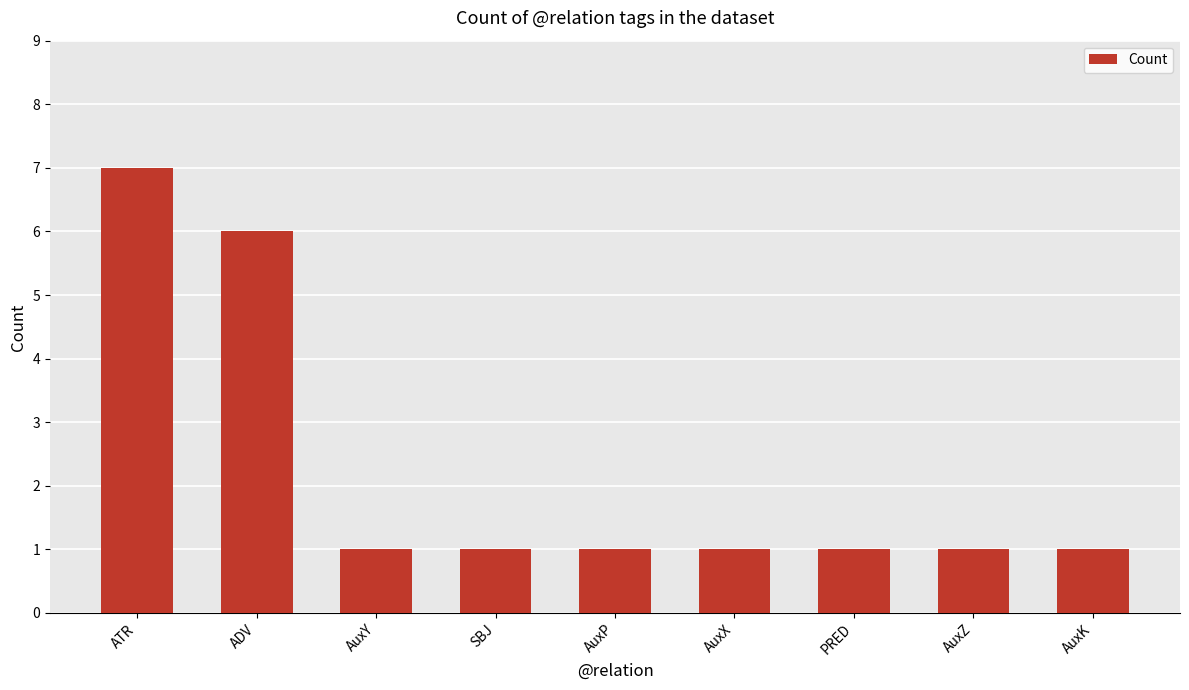

Where is the data nearest to the value 4?

ADV